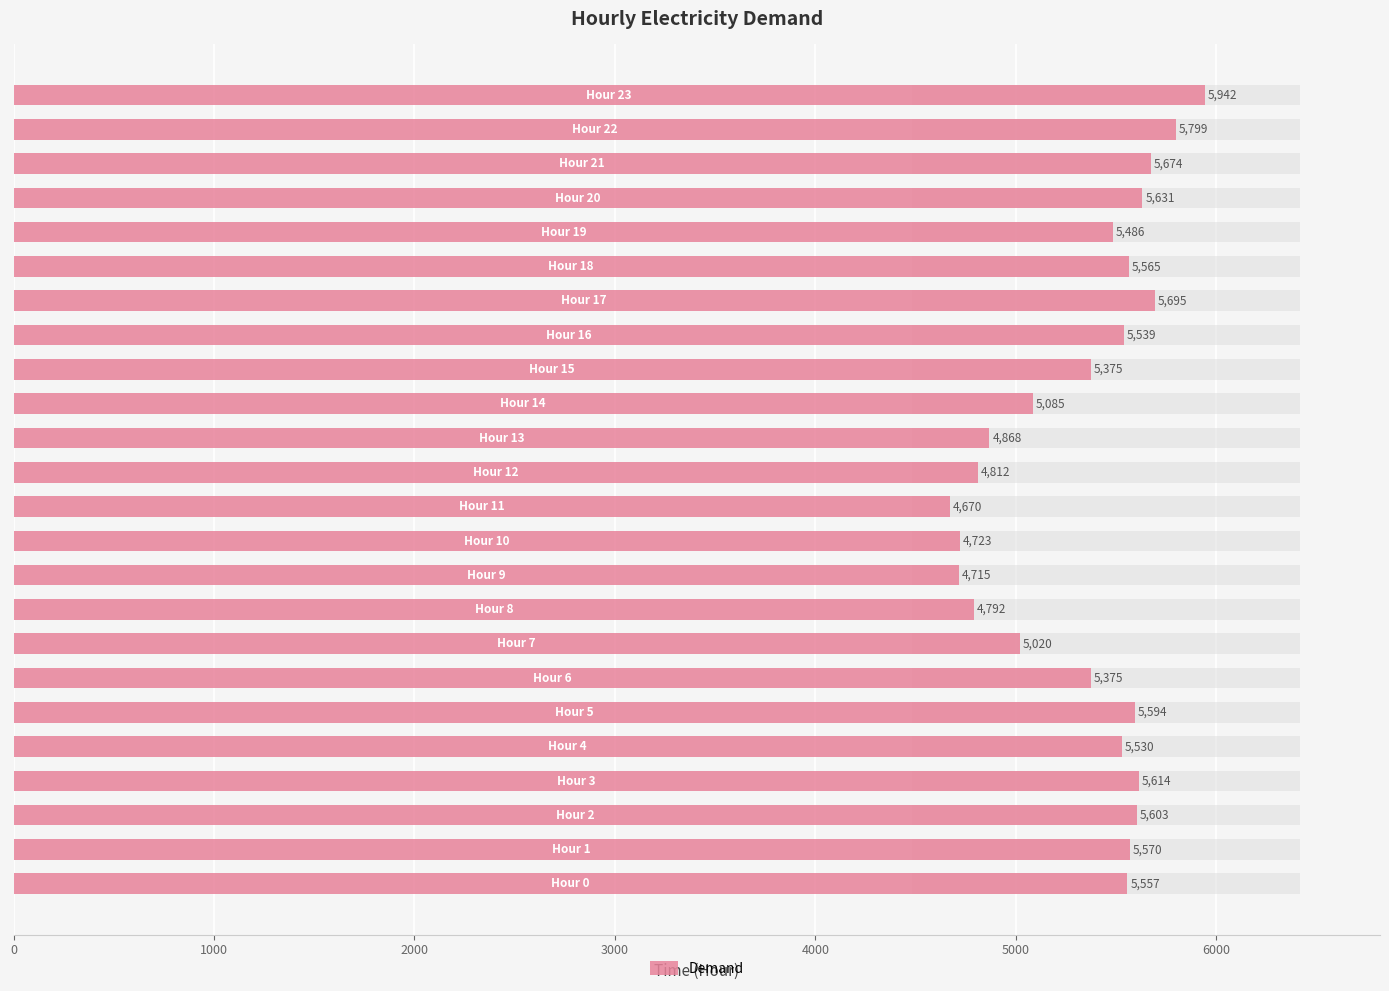

How many bars are there in total?

24